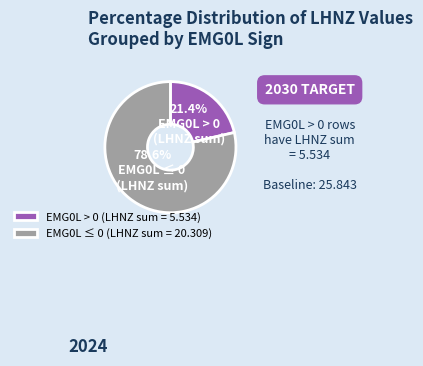

Which slice is the largest?

EMG0L ≤ 0 (LHNZ sum = 20.309)